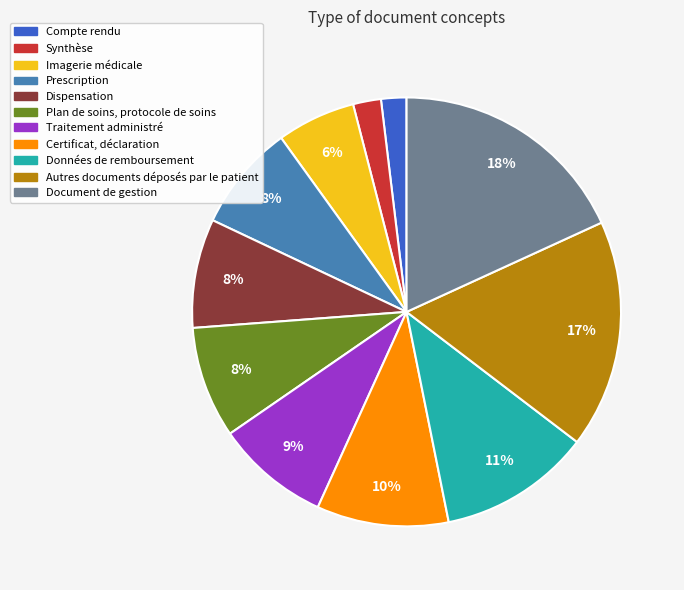

Does any single category account for the majority?

No